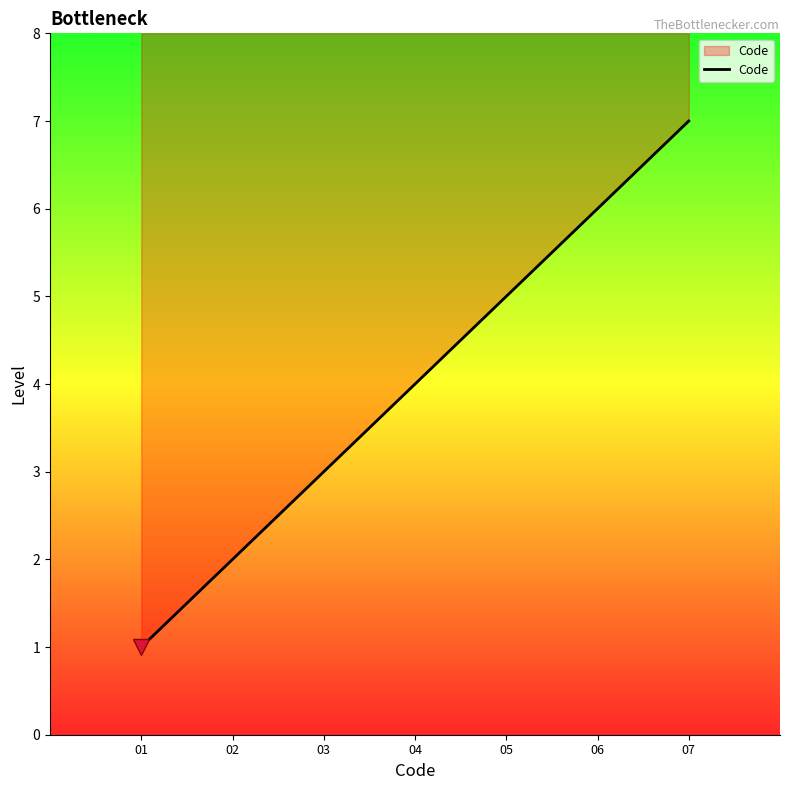

Which label corresponds to the largest value in the chart?

07